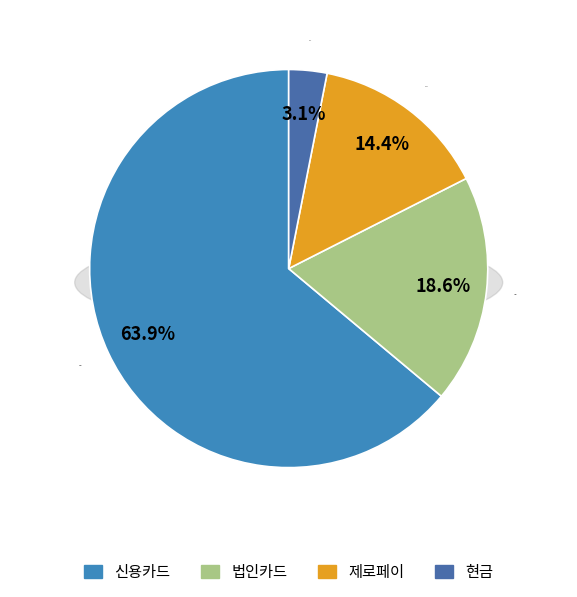

What percentage is the 법인카드 slice, to the nearest percent?

19%